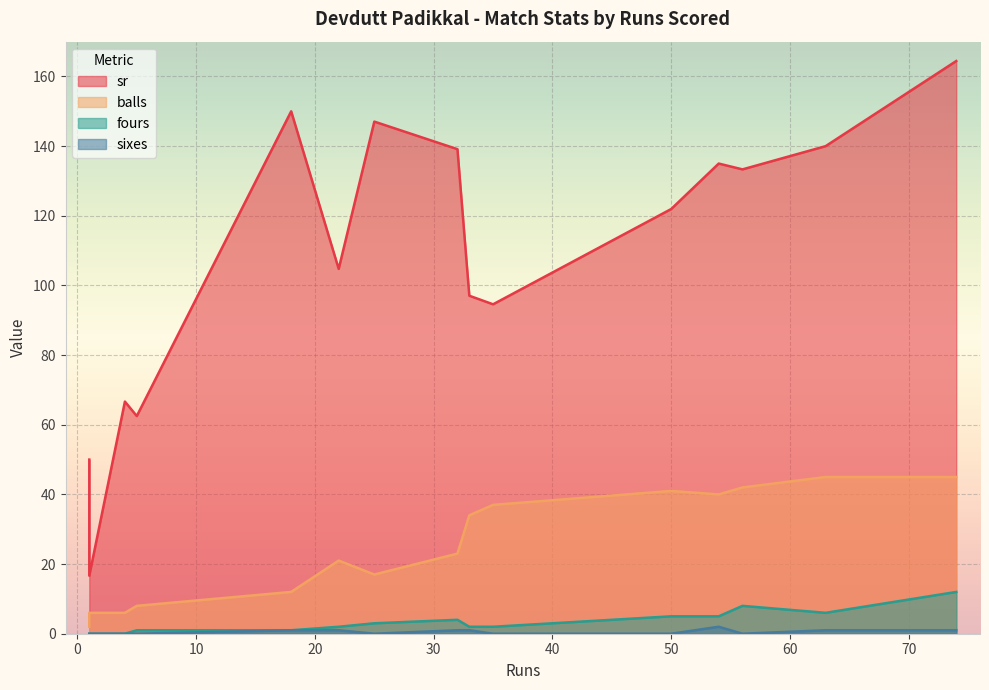

Reading left to right, list all the values displayed in this chart.

sr: 50=122.0	54=135.0	56=133.3	1=50.0	22=104.8	35=94.6	33=97.0	5=62.5	4=66.7	25=147.1	18=150.0	74=164.4	32=139.1	1=16.7	63=140.0
balls: 50=41.0	54=40.0	56=42.0	1=2.0	22=21.0	35=37.0	33=34.0	5=8.0	4=6.0	25=17.0	18=12.0	74=45.0	32=23.0	1=6.0	63=45.0
fours: 50=5.0	54=5.0	56=8.0	1=0.0	22=2.0	35=2.0	33=2.0	5=1.0	4=0.0	25=3.0	18=1.0	74=12.0	32=4.0	1=0.0	63=6.0
sixes: 50=0.0	54=2.0	56=0.0	1=0.0	22=1.0	35=0.0	33=1.0	5=0.0	4=0.0	25=0.0	18=1.0	74=1.0	32=1.0	1=0.0	63=1.0